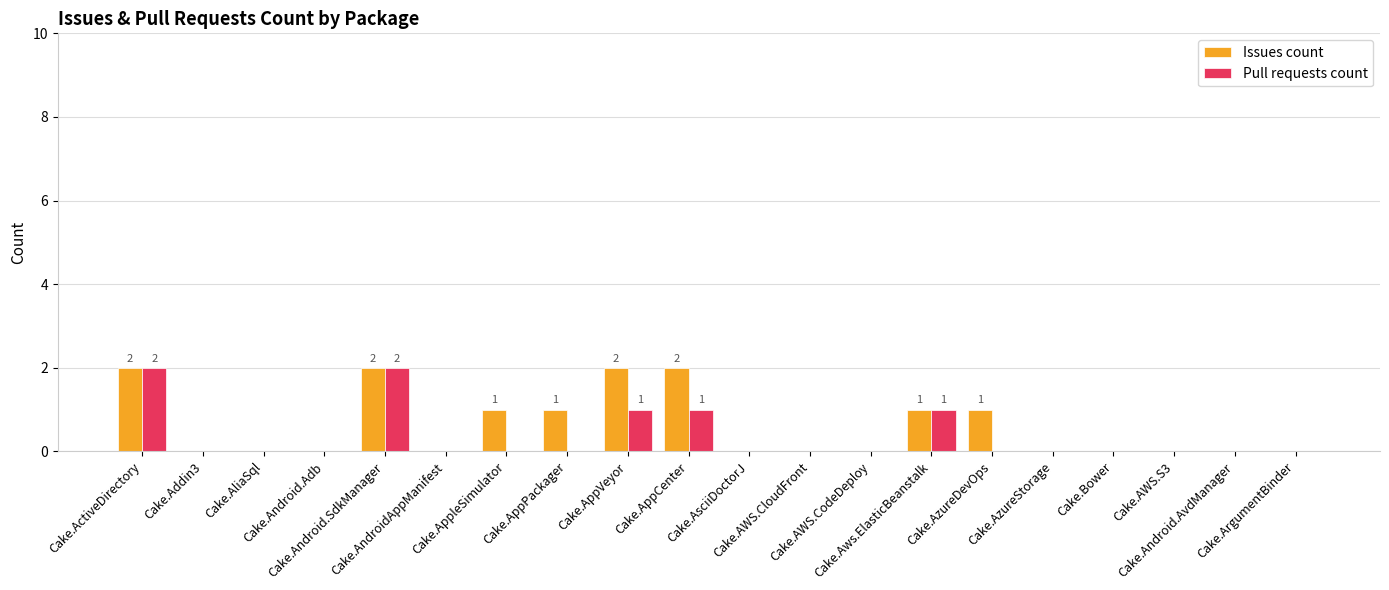

Reading left to right, extract all data points from this chart.

Issues count: Cake.ActiveDirectory=2	Cake.Addin3=0	Cake.AliaSql=0	Cake.Android.Adb=0	Cake.Android.SdkManager=2	Cake.AndroidAppManifest=0	Cake.AppleSimulator=1	Cake.AppPackager=1	Cake.AppVeyor=2	Cake.AppCenter=2	Cake.AsciiDoctorJ=0	Cake.AWS.CloudFront=0	Cake.AWS.CodeDeploy=0	Cake.Aws.ElasticBeanstalk=1	Cake.AzureDevOps=1	Cake.AzureStorage=0	Cake.Bower=0	Cake.AWS.S3=0	Cake.Android.AvdManager=0	Cake.ArgumentBinder=0
Pull requests count: Cake.ActiveDirectory=2	Cake.Addin3=0	Cake.AliaSql=0	Cake.Android.Adb=0	Cake.Android.SdkManager=2	Cake.AndroidAppManifest=0	Cake.AppleSimulator=0	Cake.AppPackager=0	Cake.AppVeyor=1	Cake.AppCenter=1	Cake.AsciiDoctorJ=0	Cake.AWS.CloudFront=0	Cake.AWS.CodeDeploy=0	Cake.Aws.ElasticBeanstalk=1	Cake.AzureDevOps=0	Cake.AzureStorage=0	Cake.Bower=0	Cake.AWS.S3=0	Cake.Android.AvdManager=0	Cake.ArgumentBinder=0